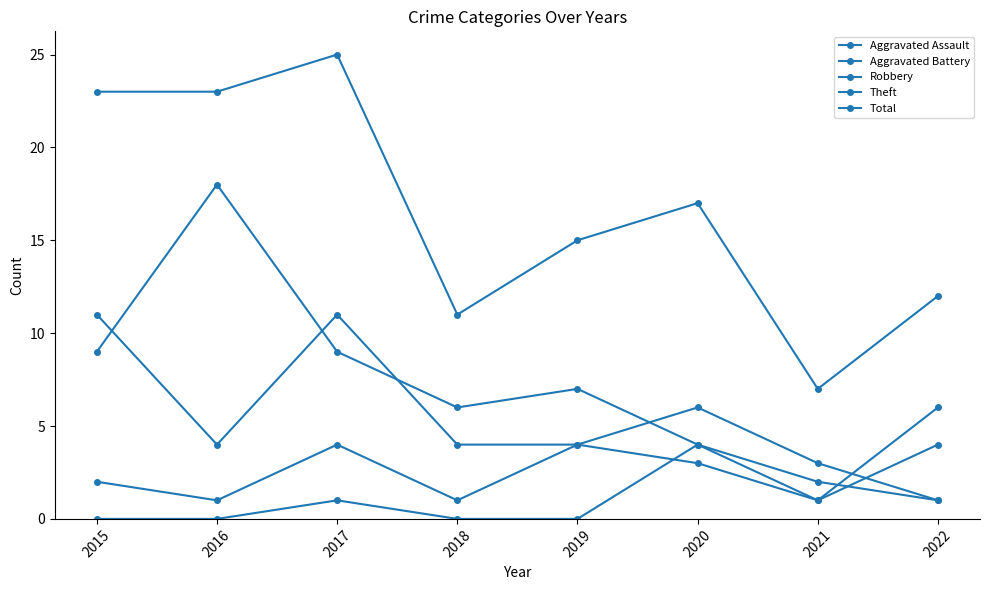

At which category does Aggravated Battery reach its first local peak?

2017